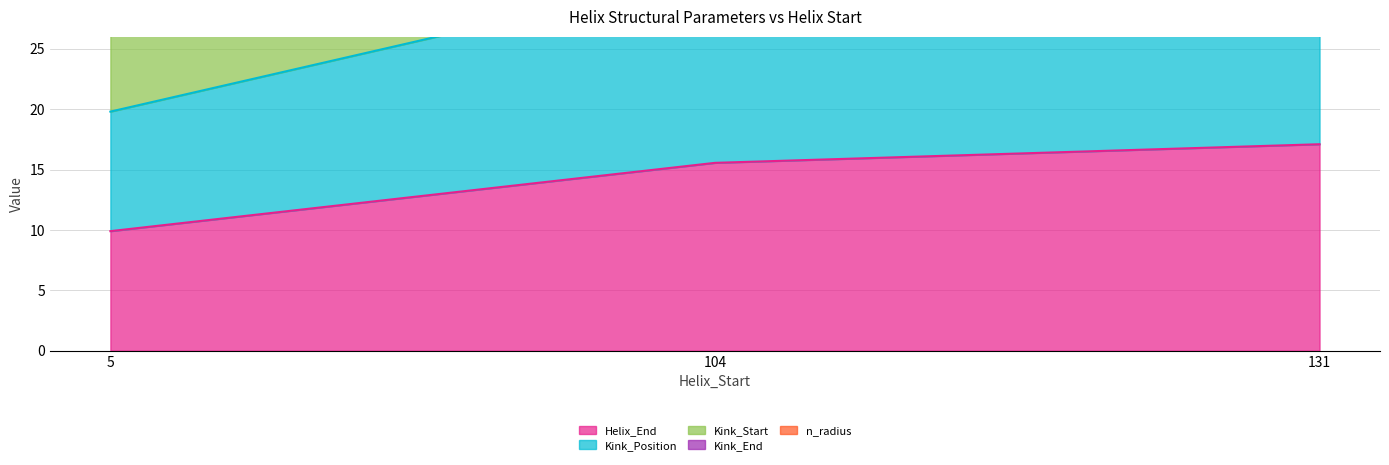

At how many categories does at least one series exceed 15?

3